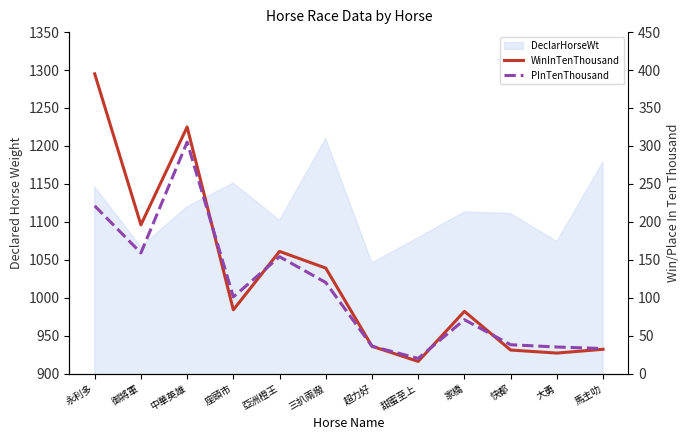

At how many categories does at least one series exceed 339?

1